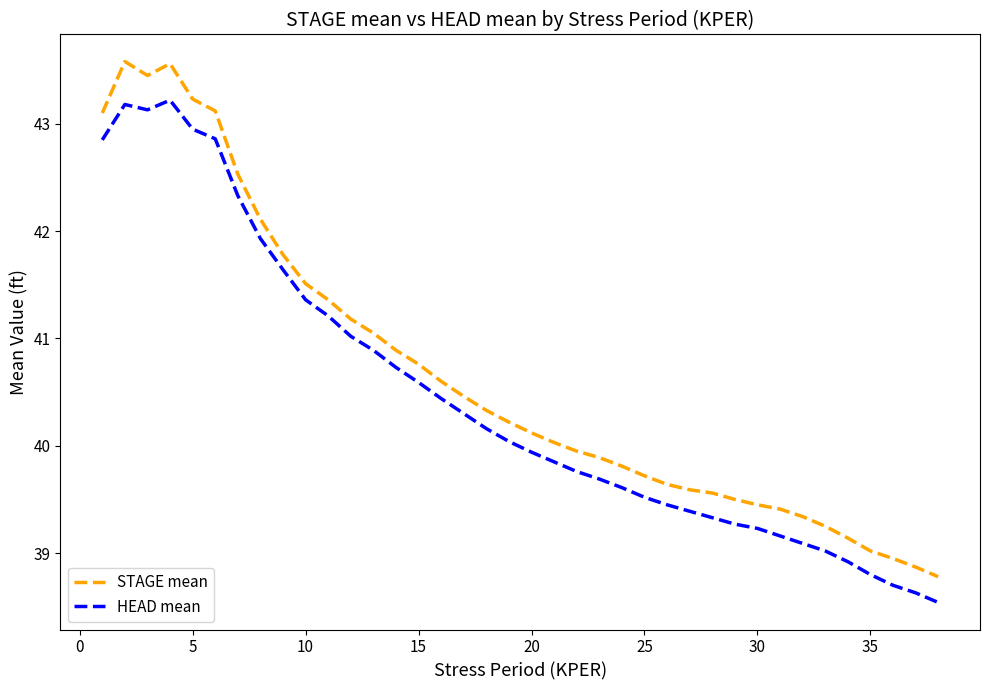

Rank the series by their maximum value, from highest to lowest.

STAGE mean, HEAD mean